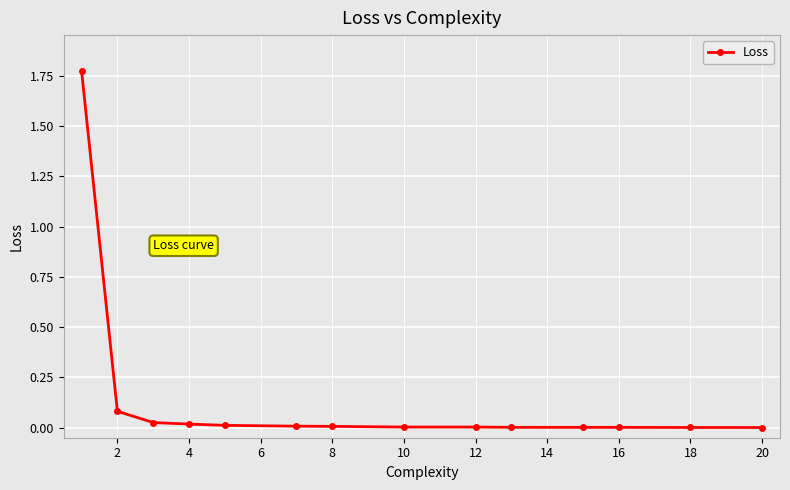

What is the sum of all values?

1.9